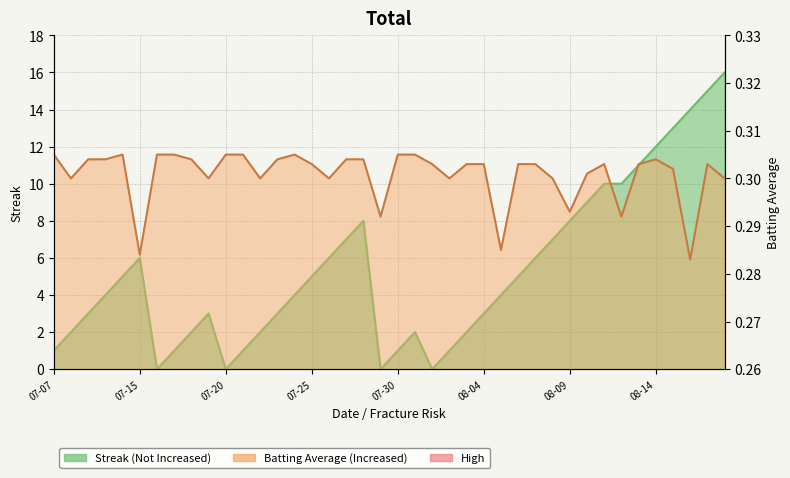

Count the Batting Average1 values in the range 0 to 1.

40